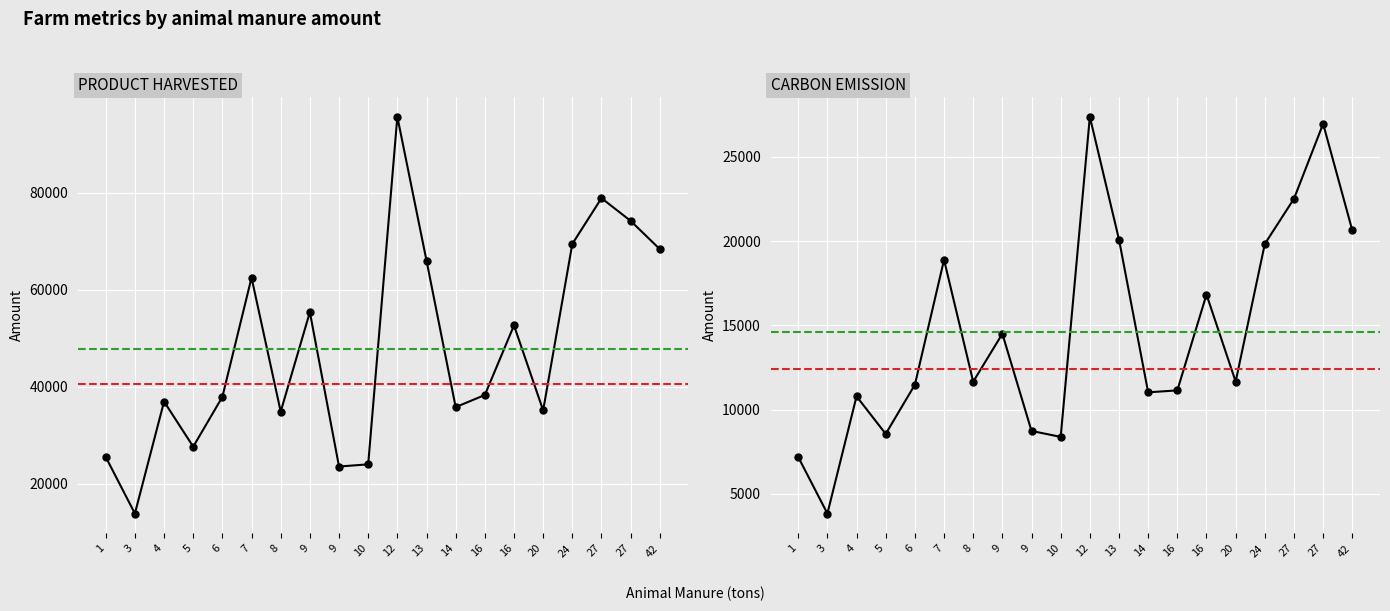

Does the chart display data point markers on the line(s)?

Yes